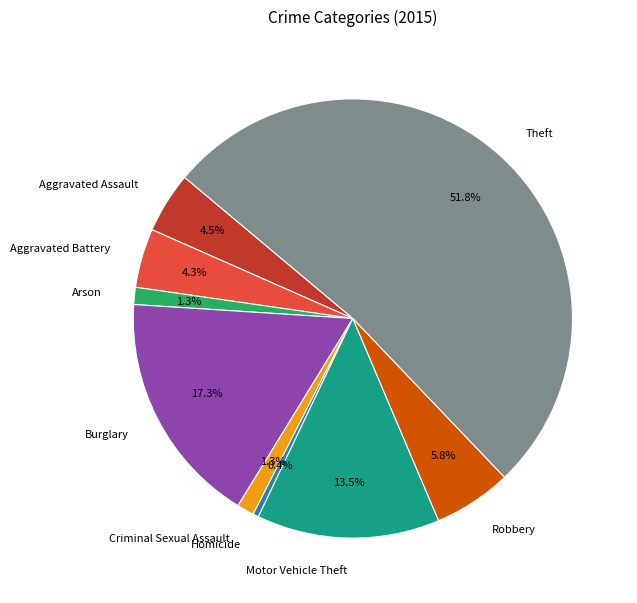

Which slice is the largest?

Theft